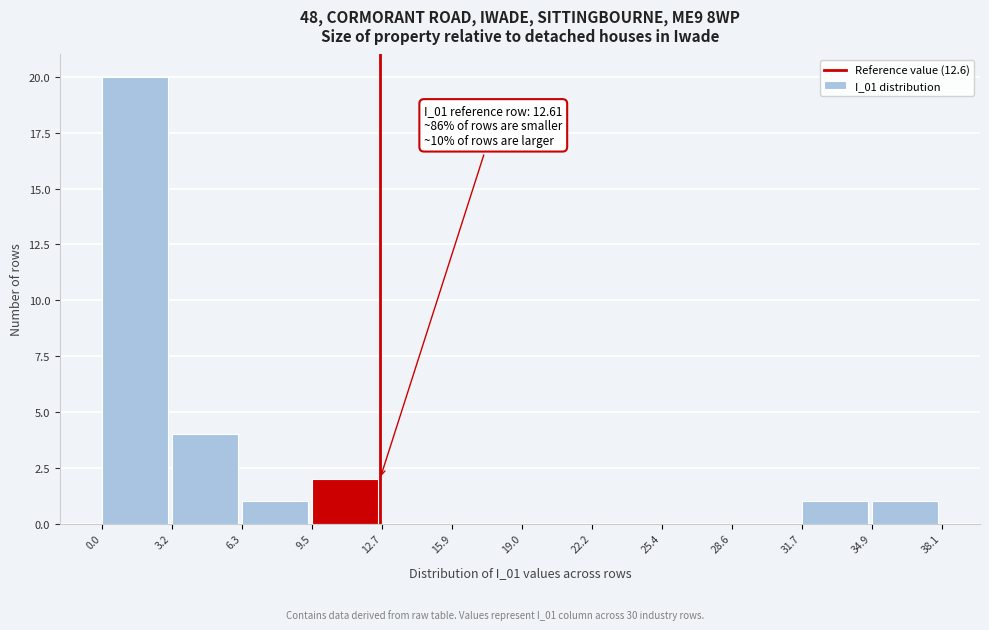

Over which range of the x-axis is the bar tallest?

0.0 to 3.2